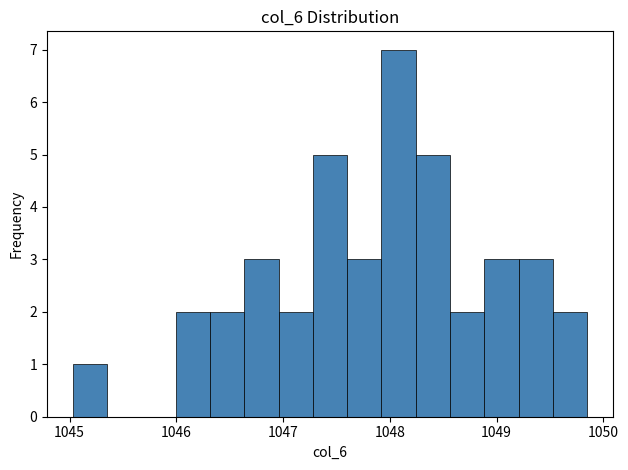

Around what value on the x-axis is the tallest bar? Give the approximate position of its centre, as read against the axis.

1048.1